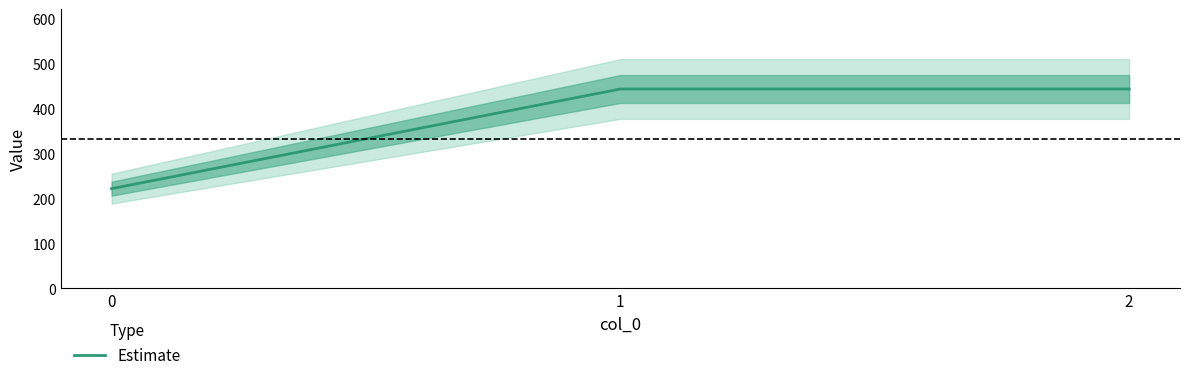

Rank the categories by value from highest to lowest.

1, 2, 0